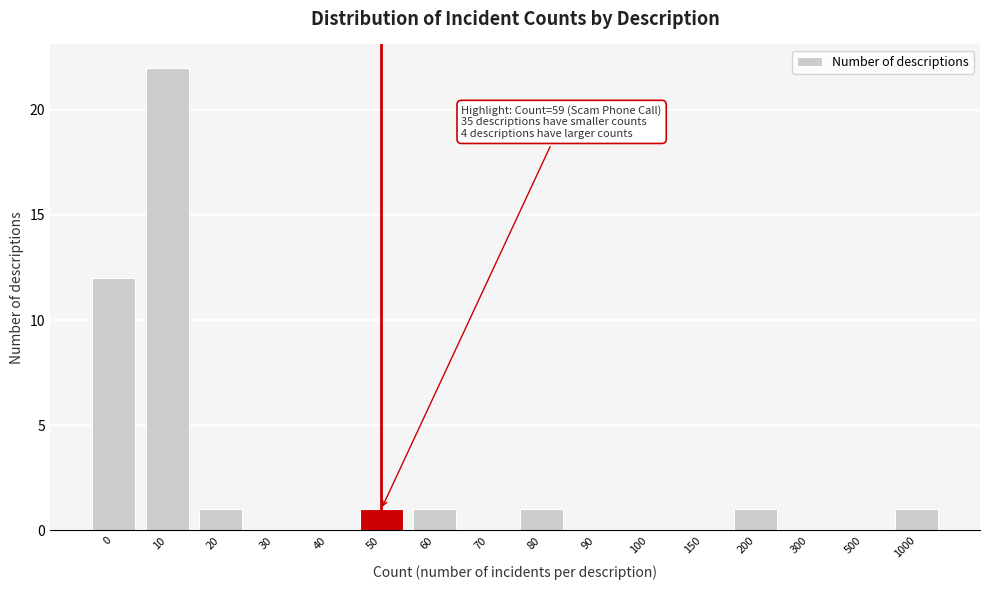

Reading left to right, extract all data points from this chart.

0=12	10=22	20=1	30=0	40=0	50=1	60=1	70=0	80=1	90=0	100=0	150=0	200=1	300=0	500=0	1000=1